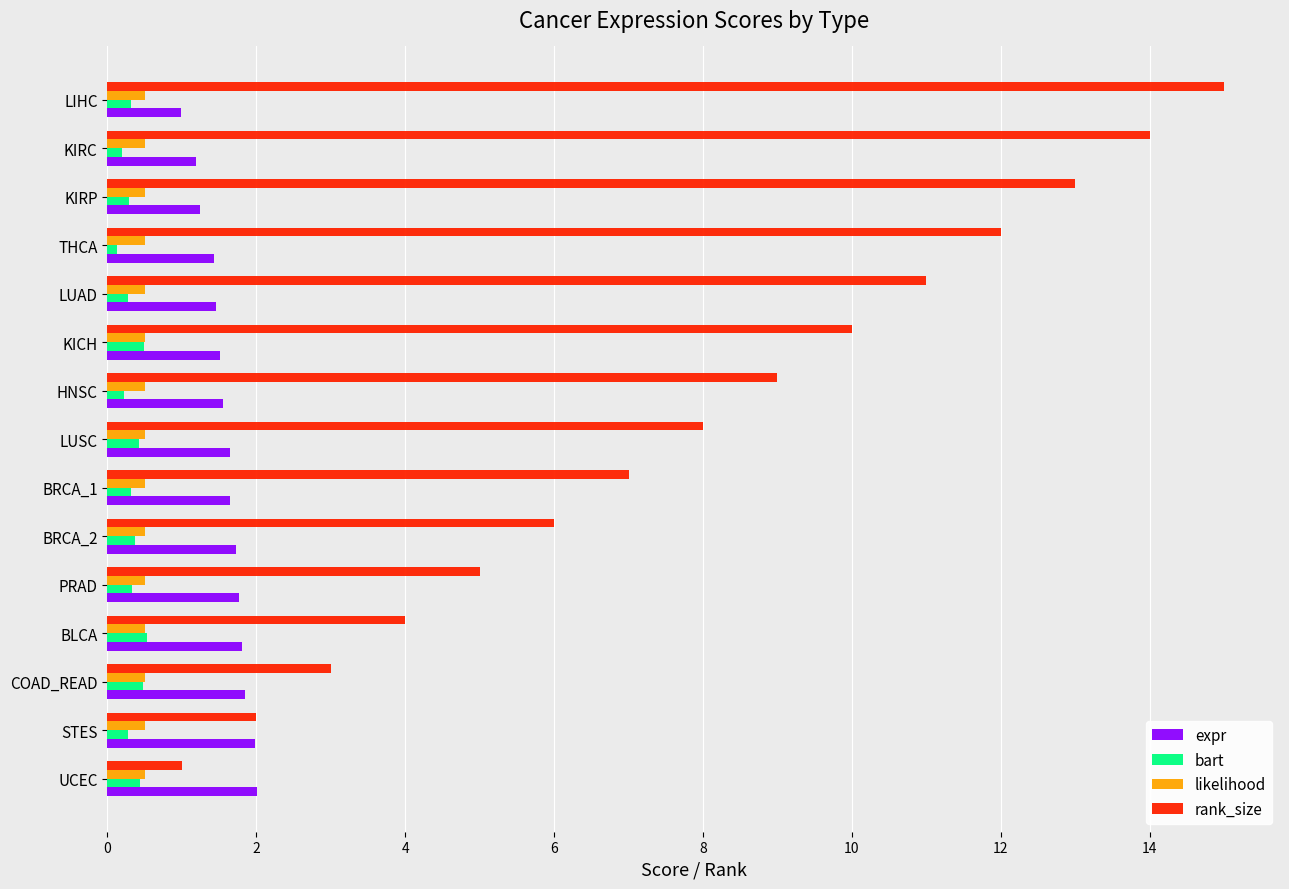

What is the total value across all series at UCEC?

4.0